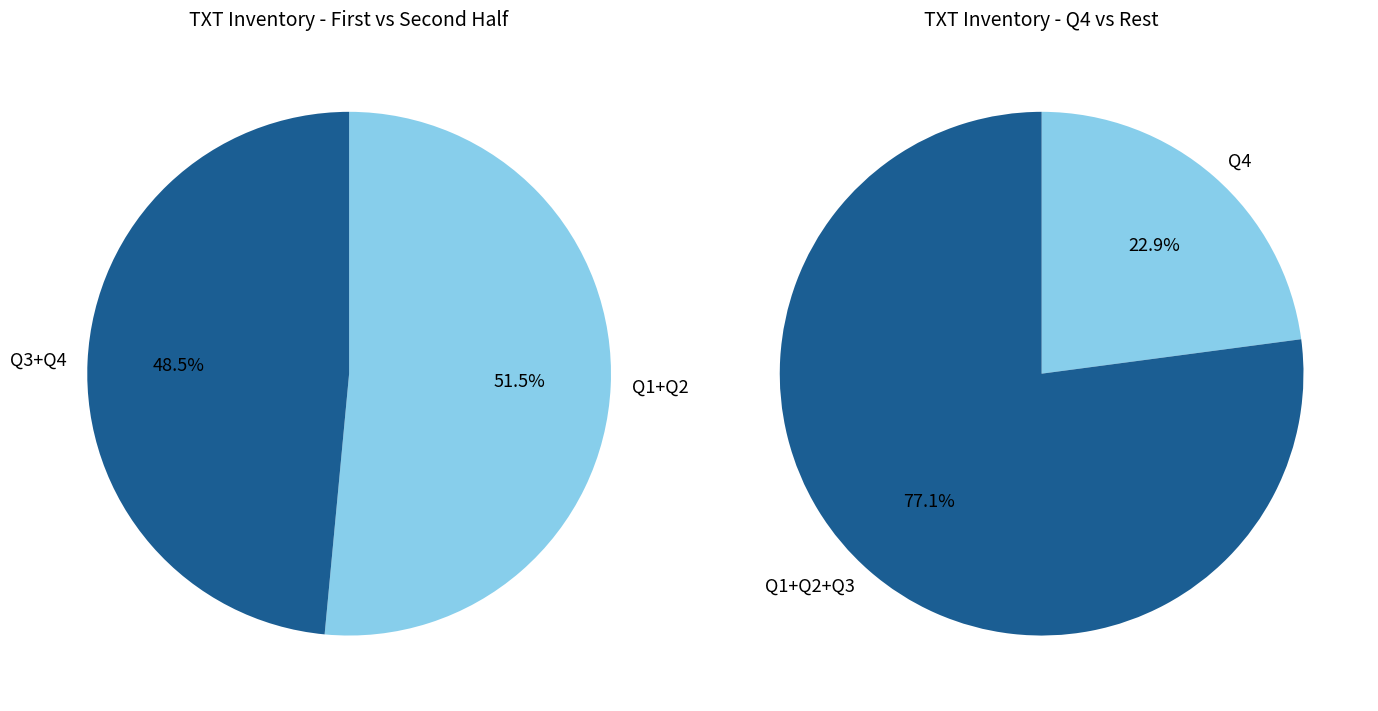

Between Q2 and Q4, which is larger?

Q2